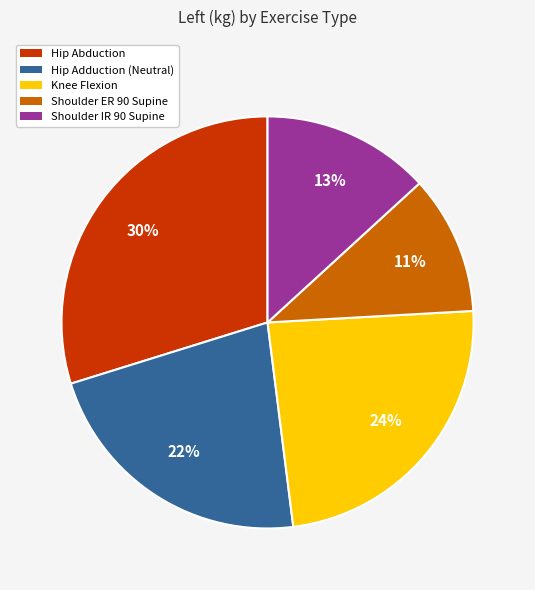

To the nearest percent, what is the average slice percentage?

20%